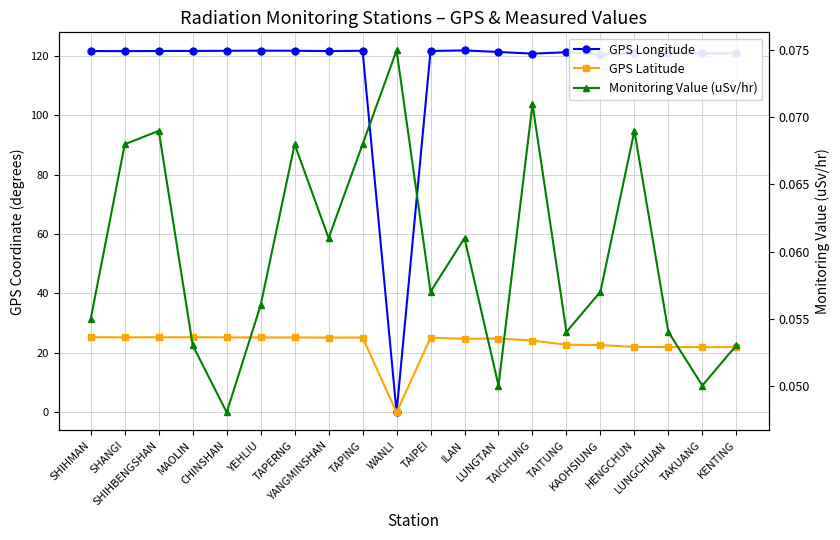

What is the value of the GPS Longitude point at the 12th from the left?

121.8